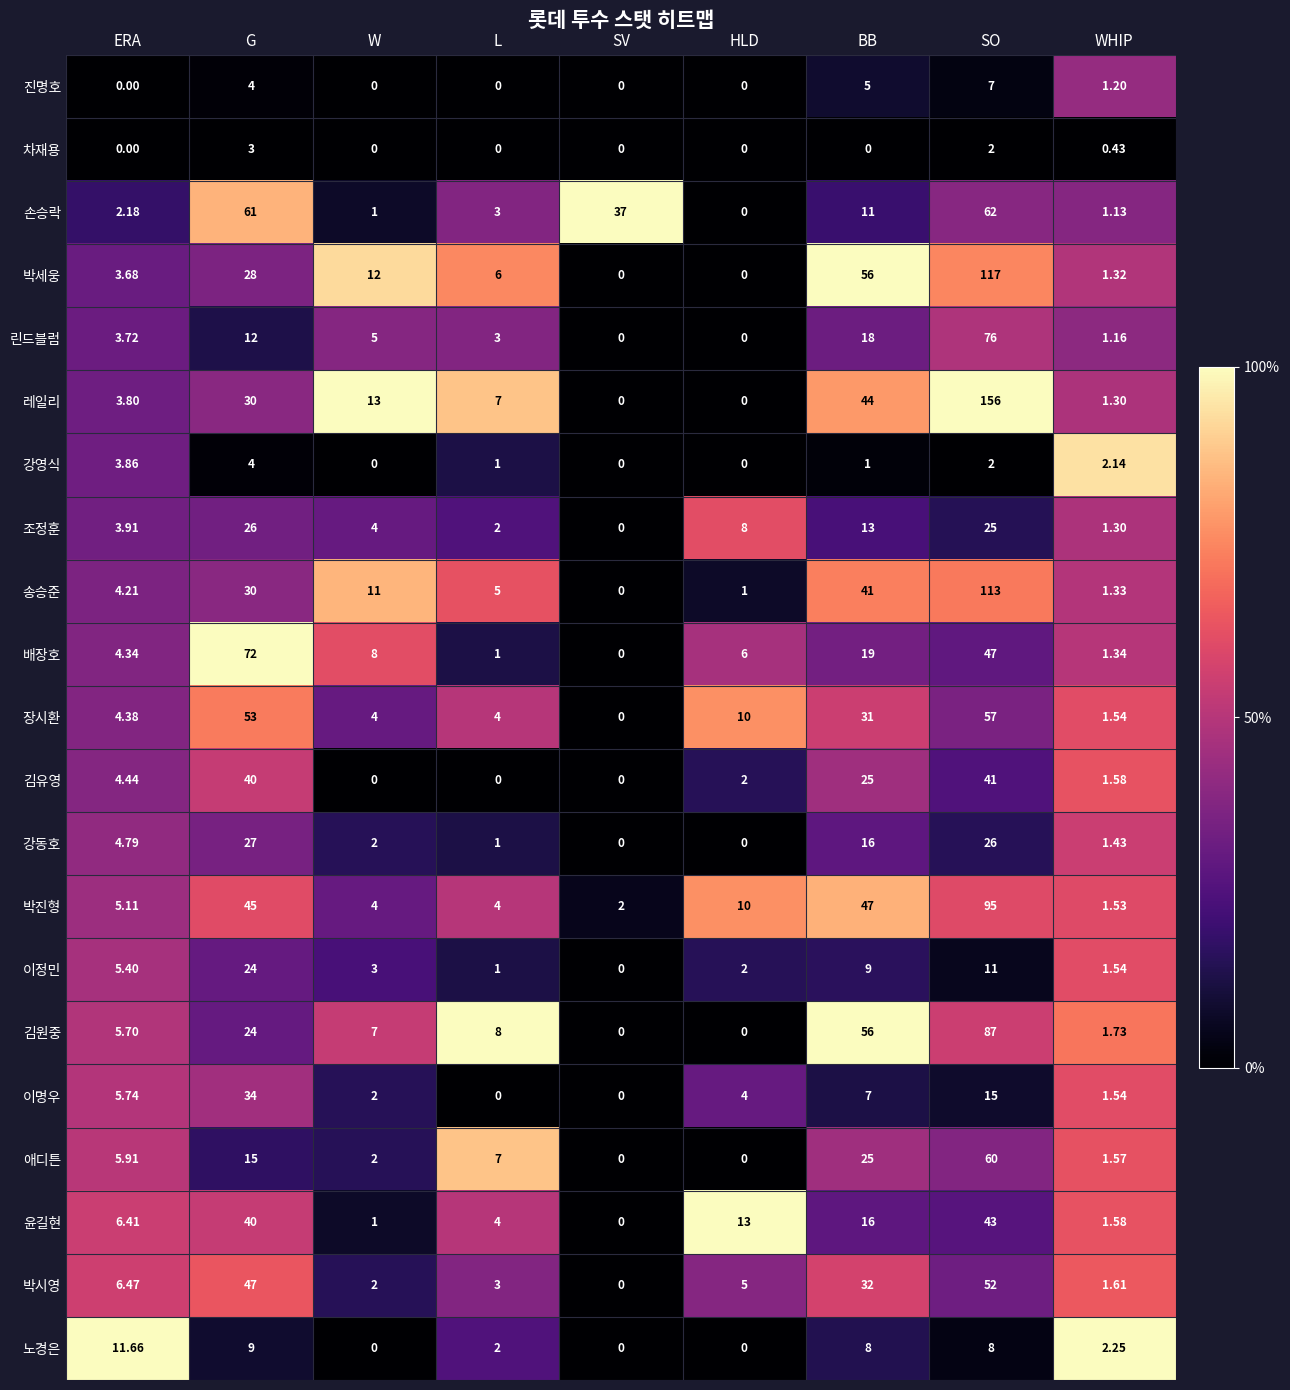

Which series has the widest spread of values?

레일리